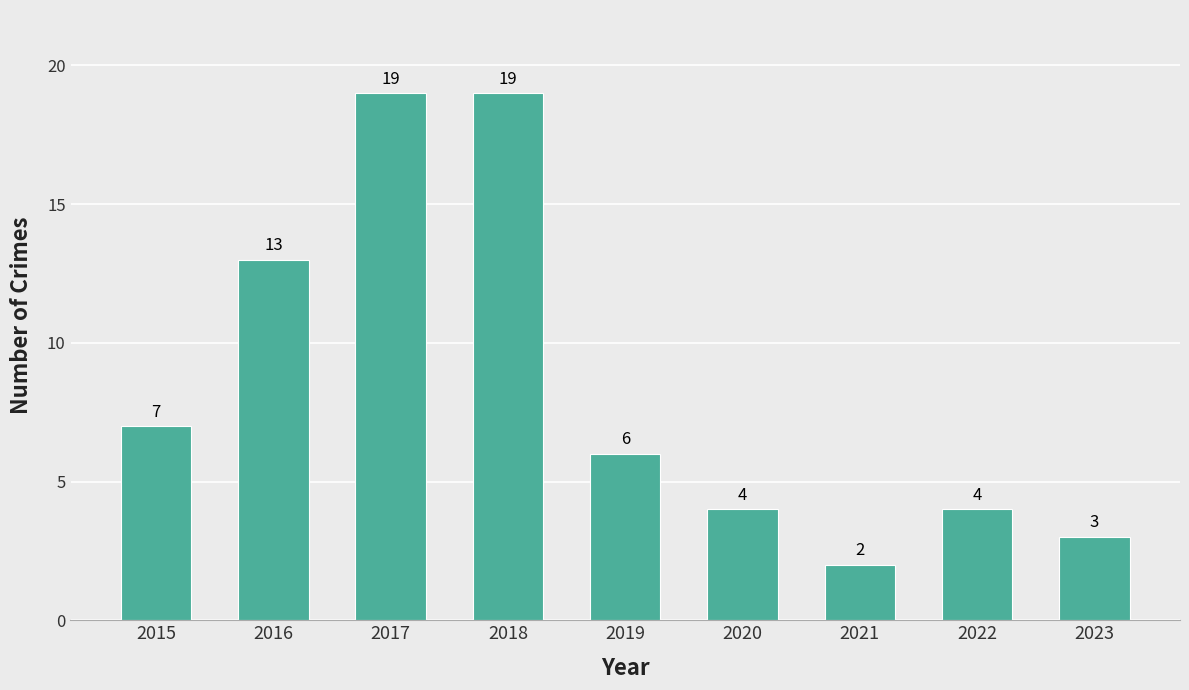

What is the greatest value displayed?

19